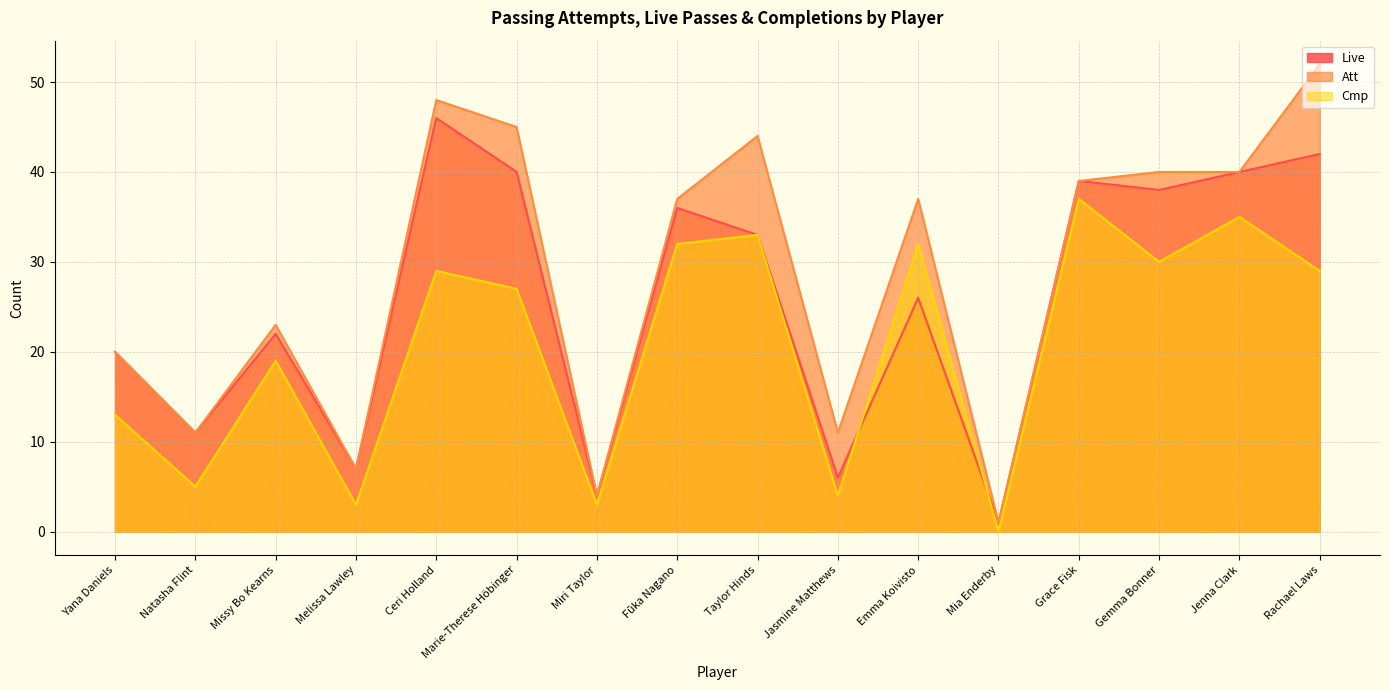

Does the chart display data point markers on the line(s)?

No